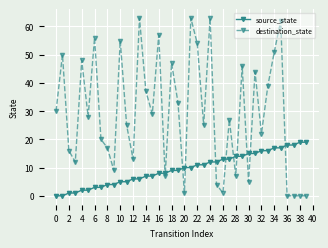

What is the greatest value displayed?

63